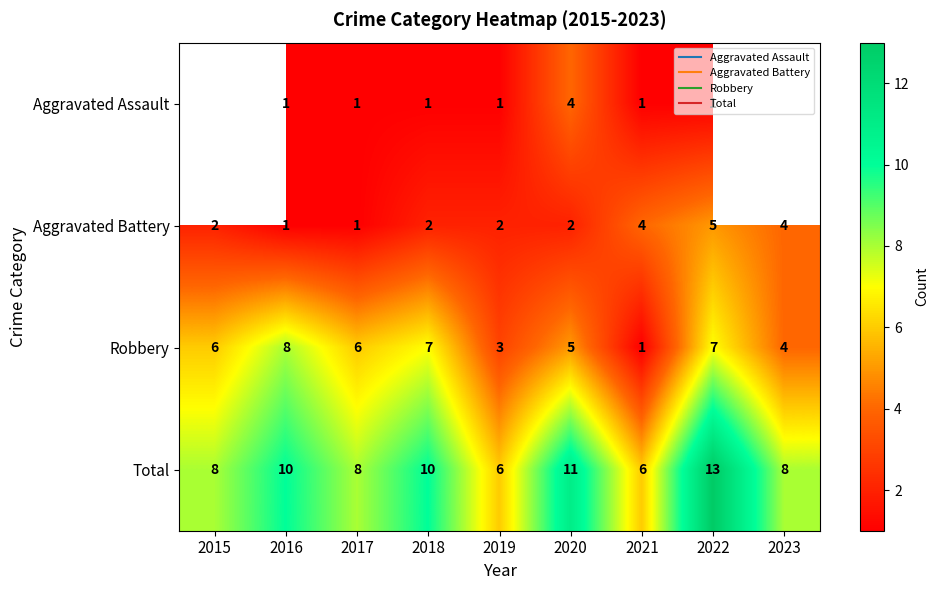

Which series has the largest range (max minus min)?

Robbery